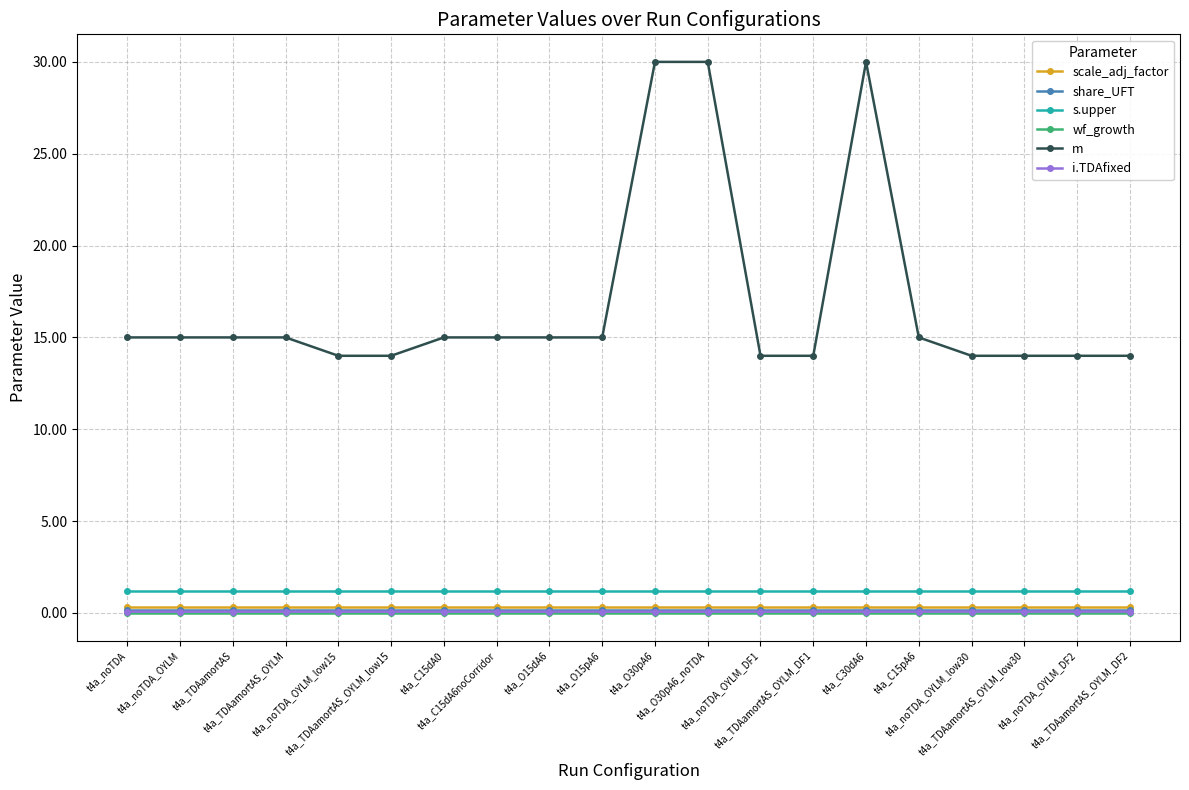

True or false: s.upper and m intersect in this chart.

False